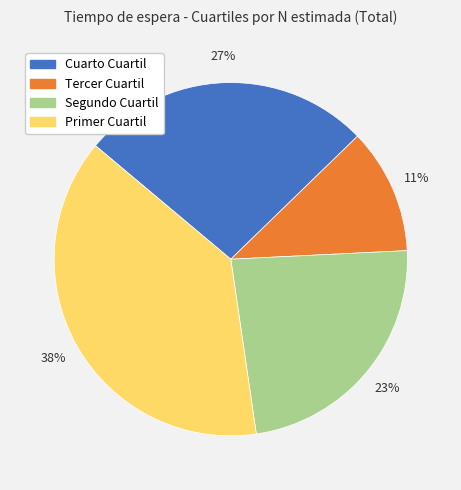

The Segundo Cuartil slice represents 14% of the pie. True or false?

False